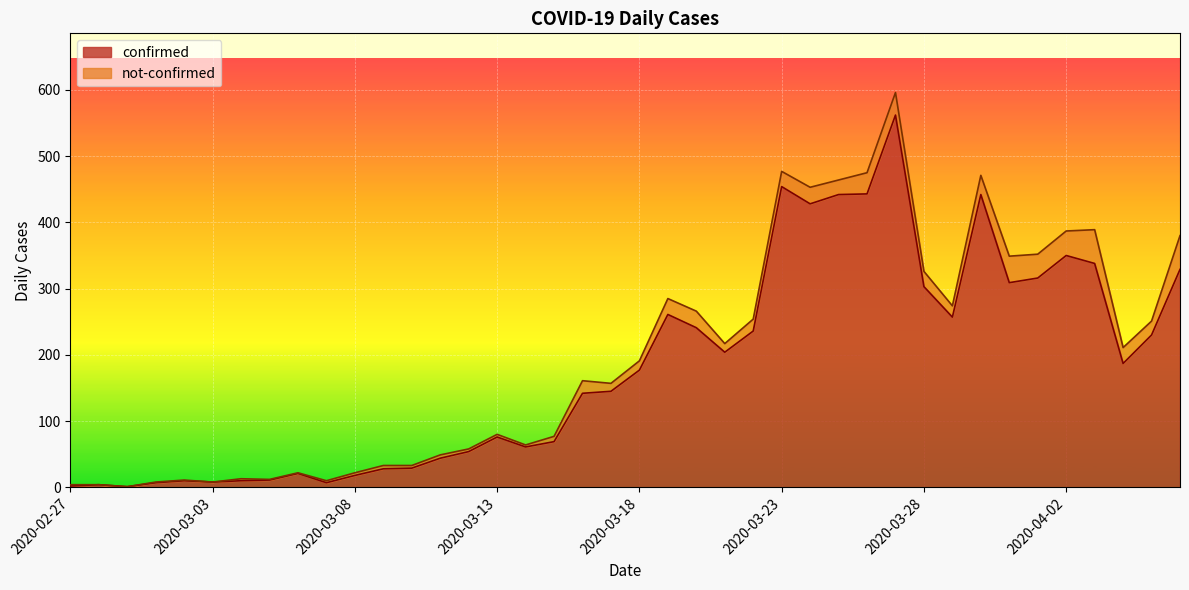

Count the number of categories in the chart.

40